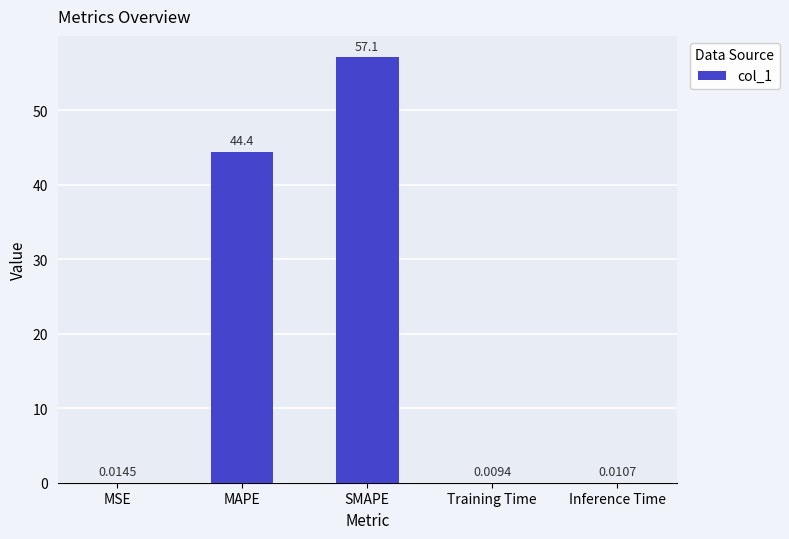

The value at SMAPE is 57.1. True or false?

True